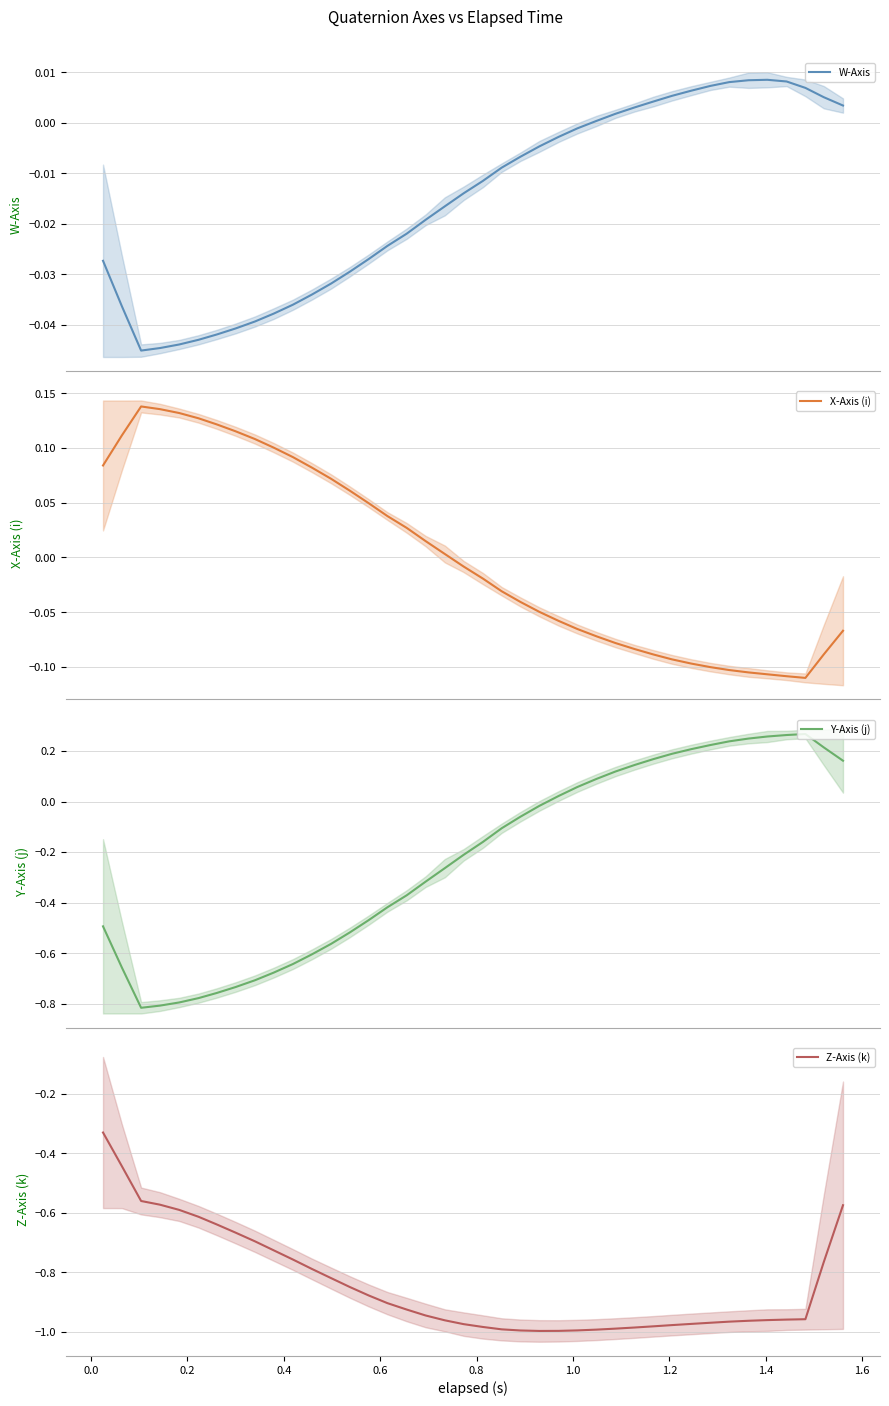

Reading left to right, extract all data points from this chart.

W-Axis: -0.0	-0.0	-0.0	-0.0	-0.0	-0.0	-0.0	-0.0	-0.0	-0.0	-0.0	-0.0	-0.0	-0.0	-0.0	-0.0	-0.0	-0.0	-0.0	-0.0	-0.0	-0.0	-0.0	-0.0	-0.0	-0.0	0.0	0.0	0.0	0.0	0.0	0.0	0.0	0.0	0.0	0.0	0.0	0.0	0.0	0.0
X-Axis (i): 0.1	0.1	0.1	0.1	0.1	0.1	0.1	0.1	0.1	0.1	0.1	0.1	0.1	0.1	0.0	0.0	0.0	0.0	0.0	-0.0	-0.0	-0.0	-0.0	-0.0	-0.1	-0.1	-0.1	-0.1	-0.1	-0.1	-0.1	-0.1	-0.1	-0.1	-0.1	-0.1	-0.1	-0.1	-0.1	-0.1
Y-Axis (j): -0.5	-0.7	-0.8	-0.8	-0.8	-0.8	-0.8	-0.7	-0.7	-0.7	-0.6	-0.6	-0.6	-0.5	-0.5	-0.4	-0.4	-0.3	-0.3	-0.2	-0.2	-0.1	-0.1	-0.0	0.0	0.1	0.1	0.1	0.1	0.2	0.2	0.2	0.2	0.2	0.2	0.3	0.3	0.3	0.2	0.2
Z-Axis (k): -0.3	-0.4	-0.6	-0.6	-0.6	-0.6	-0.6	-0.7	-0.7	-0.7	-0.8	-0.8	-0.8	-0.8	-0.9	-0.9	-0.9	-0.9	-1.0	-1.0	-1.0	-1.0	-1.0	-1.0	-1.0	-1.0	-1.0	-1.0	-1.0	-1.0	-1.0	-1.0	-1.0	-1.0	-1.0	-1.0	-1.0	-1.0	-0.8	-0.6